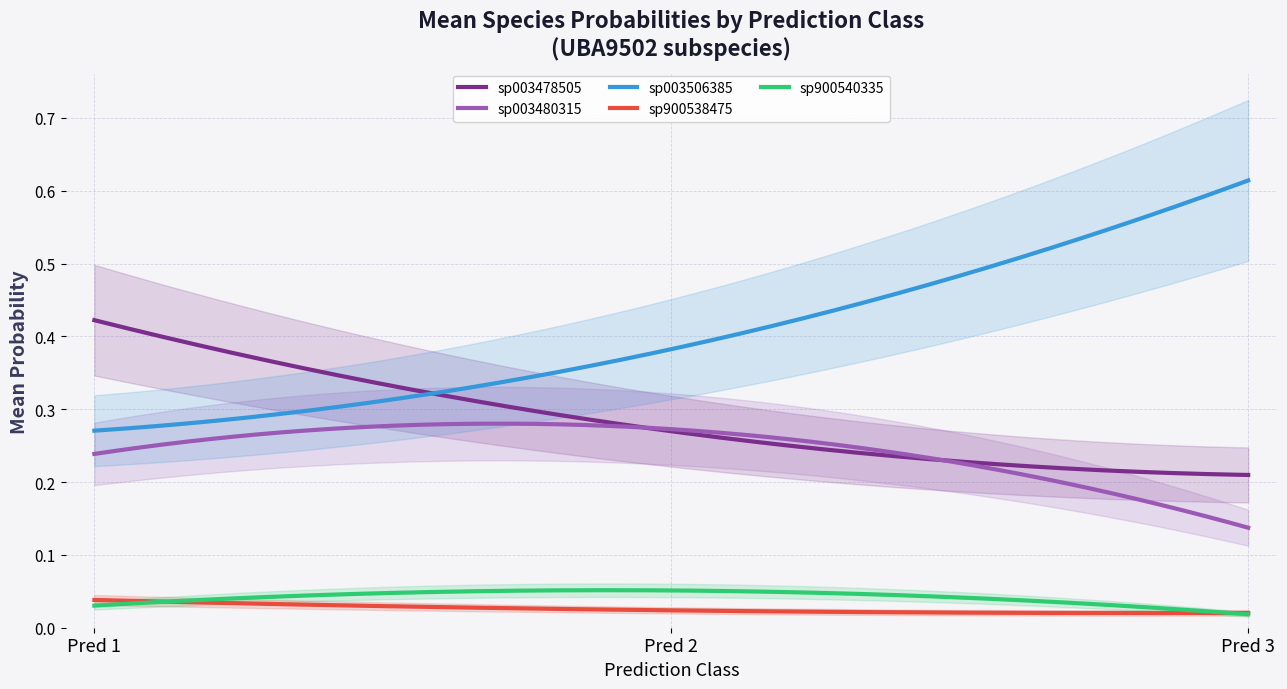

Which has a higher value, 6 or 3?

3